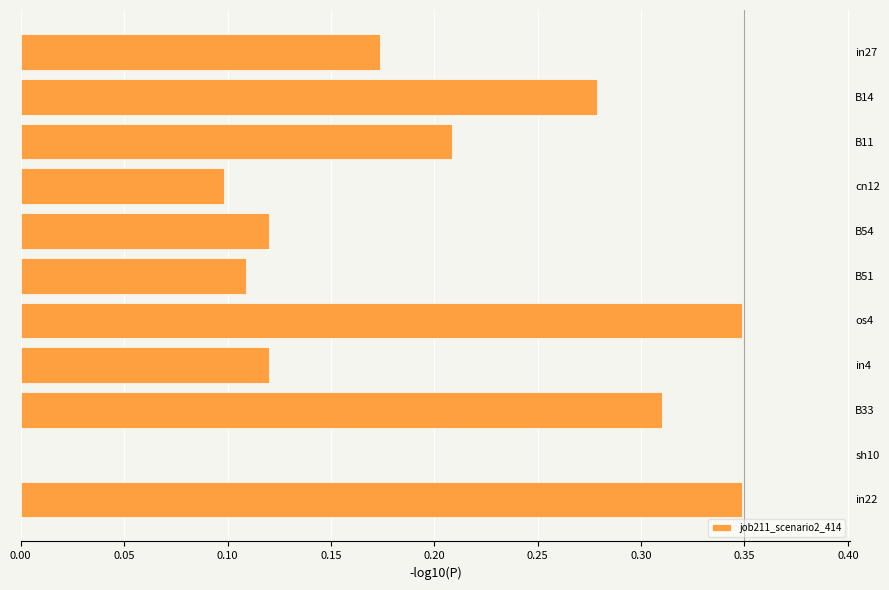

What is the sum of the values at B51 and B14?

0.4